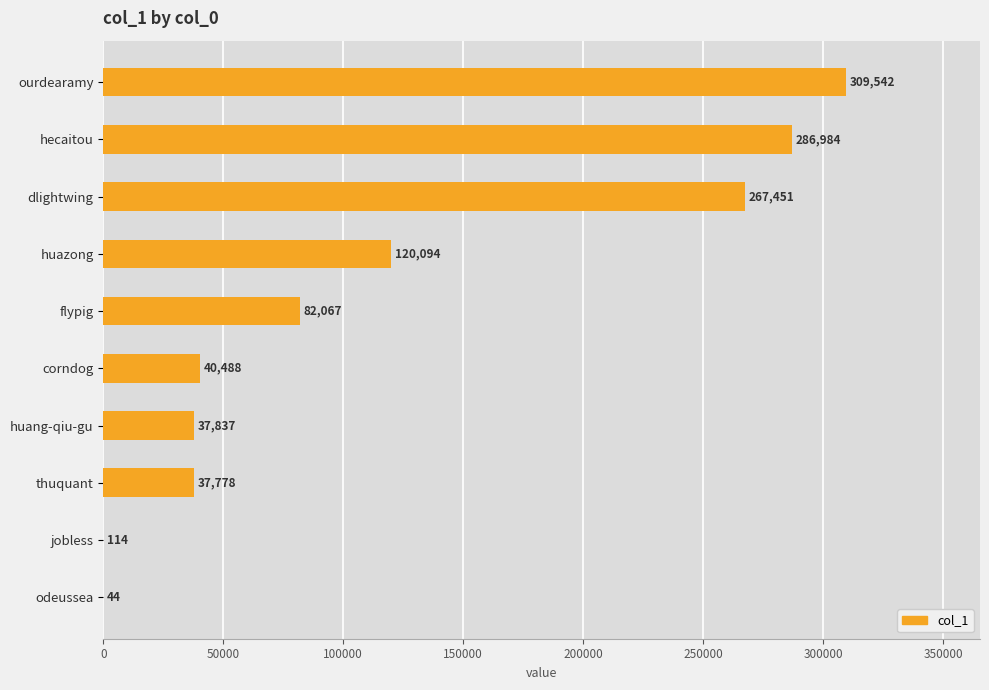

How many categories are shown in the chart?

10